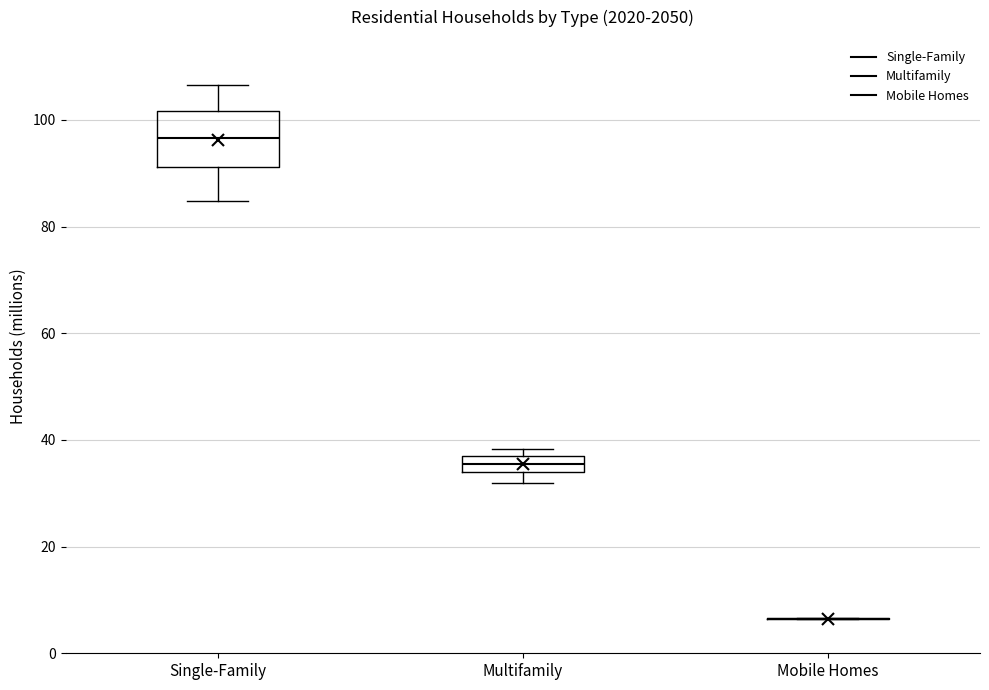

Where does the median line of the box for Single-Family sit on the y-axis? The values are not printed on the chart, so give them approximately, as read against the axis.

96